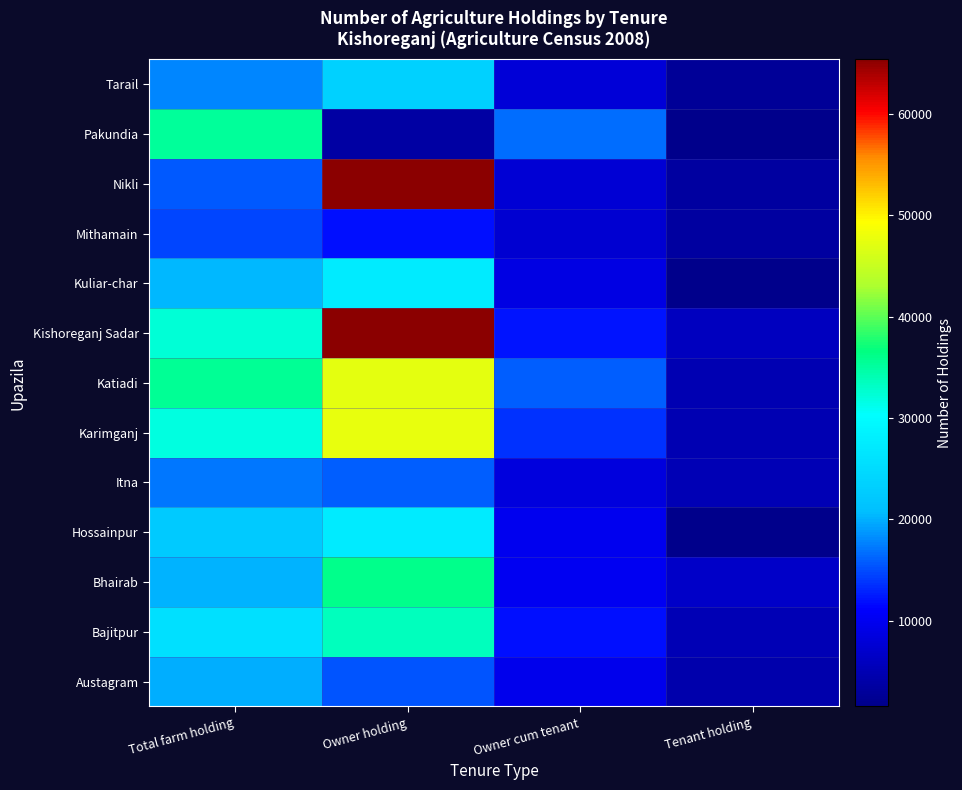

Reading left to right, what are all the values shown in this chart?

Austagram: Total farm holding=19915	Owner holding=15369	Owner cum tenant=9536	Tenant holding=4271
Bajitpur: Total farm holding=25554	Owner holding=33578	Owner cum tenant=11989	Tenant holding=5187
Bhairab: Total farm holding=20145	Owner holding=35962	Owner cum tenant=10006	Tenant holding=6526
Hossainpur: Total farm holding=22467	Owner holding=27248	Owner cum tenant=9816	Tenant holding=1651
Itna: Total farm holding=17159	Owner holding=15866	Owner cum tenant=8348	Tenant holding=5155
Karimganj: Total farm holding=31826	Owner holding=47676	Owner cum tenant=13640	Tenant holding=4937
Katiadi: Total farm holding=35481	Owner holding=47287	Owner cum tenant=15979	Tenant holding=4987
Kishoreganj Sadar: Total farm holding=32215	Owner holding=65408	Owner cum tenant=12177	Tenant holding=5789
Kuliar-char: Total farm holding=20369	Owner holding=27367	Owner cum tenant=8885	Tenant holding=1757
Mithamain: Total farm holding=14611	Owner holding=11987	Owner cum tenant=7255	Tenant holding=3322
Nikli: Total farm holding=15719	Owner holding=65408	Owner cum tenant=7588	Tenant holding=3415
Pakundia: Total farm holding=35296	Owner holding=3668	Owner cum tenant=16542	Tenant holding=1513
Tarail: Total farm holding=17978	Owner holding=23292	Owner cum tenant=7849	Tenant holding=2718